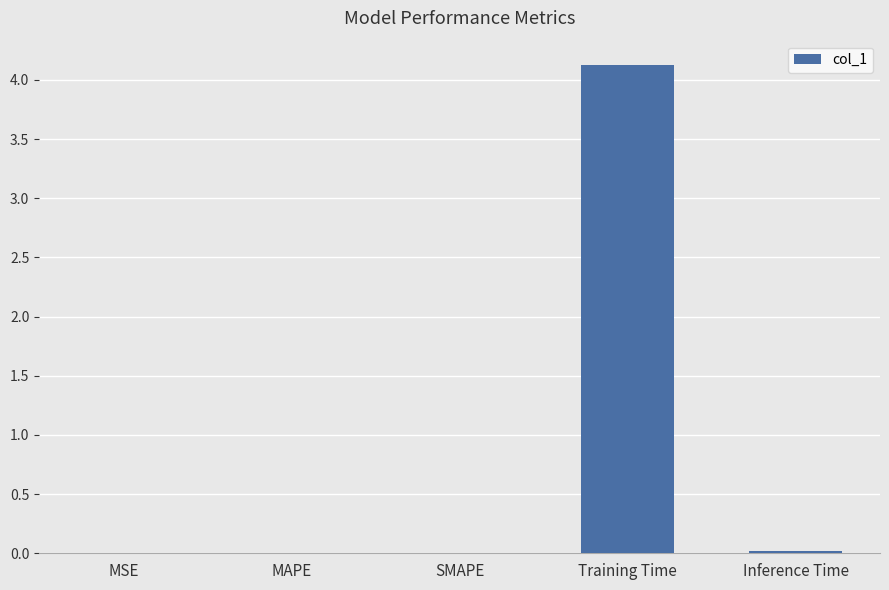

The chart shows a value of 0.0 at MSE. True or false?

True